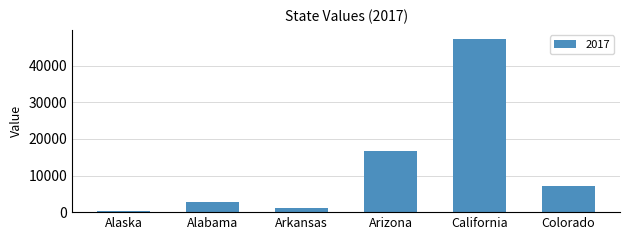

What is the approximate value at Arizona?

16854.5